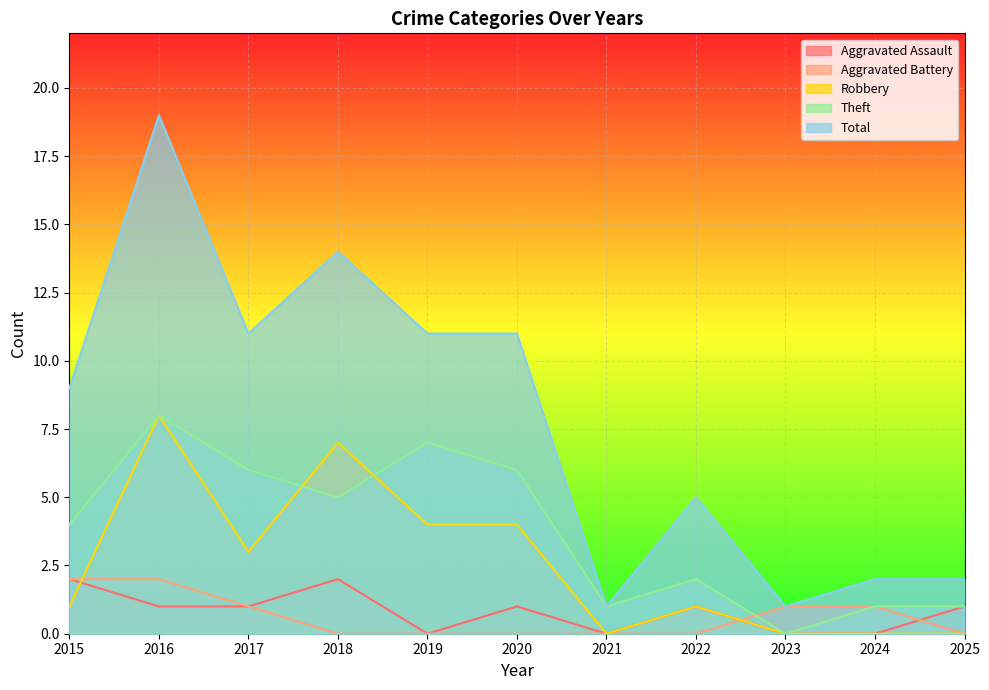

What is the difference between the maximum and minimum values in the Total series?

18